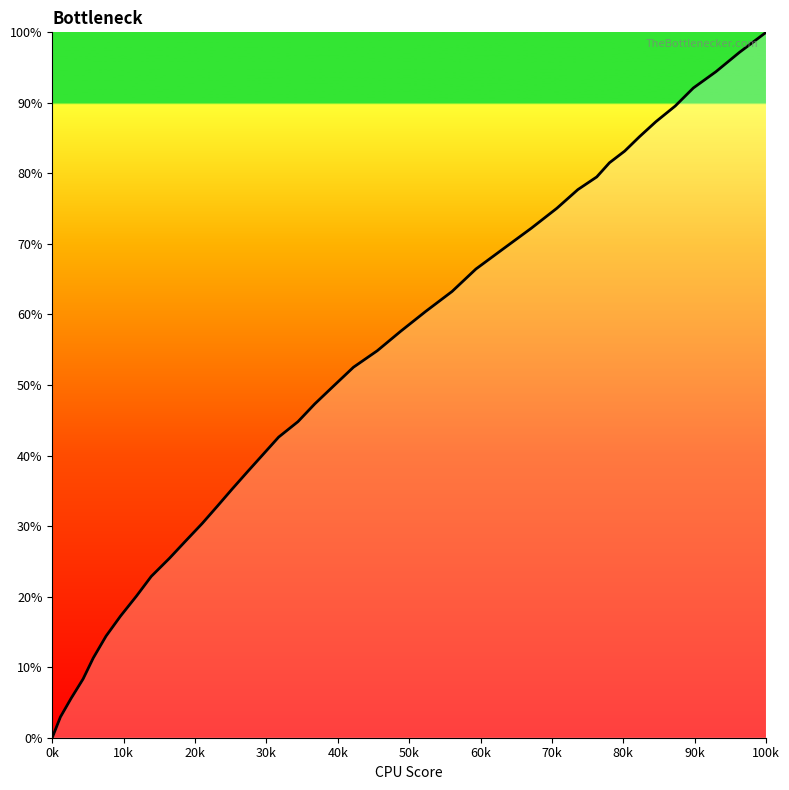

What is the maximum value shown in the chart?

100.0